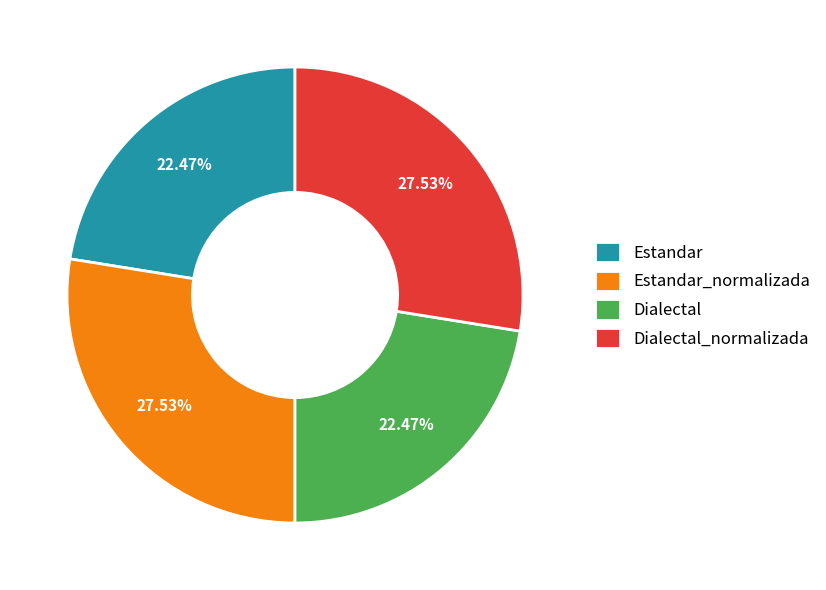

To the nearest percent, what is the combined percentage of Estandar and Dialectal?

45%